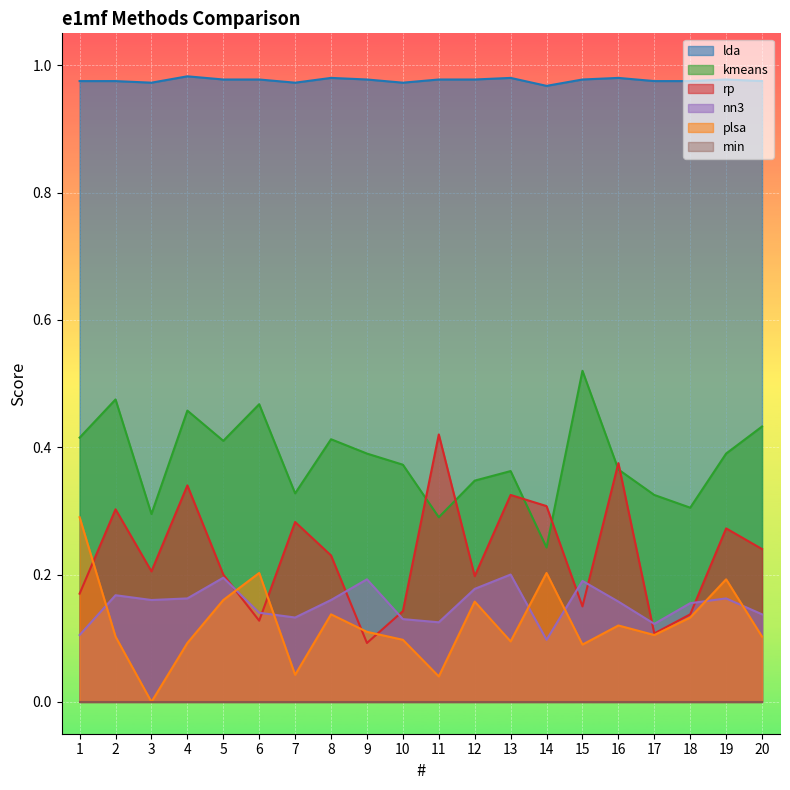

Which series changed the most between 1 and 3?

plsa